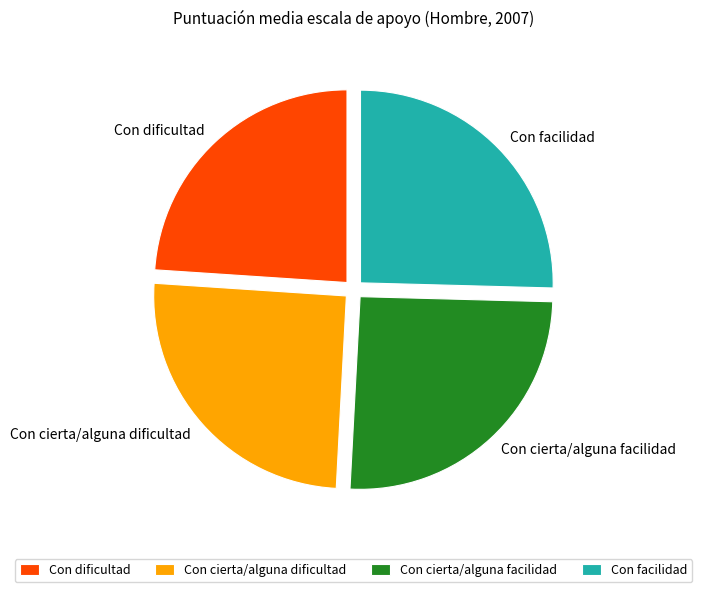

Is the sum of Con dificultad and Con cierta/alguna facilidad greater than half?

No